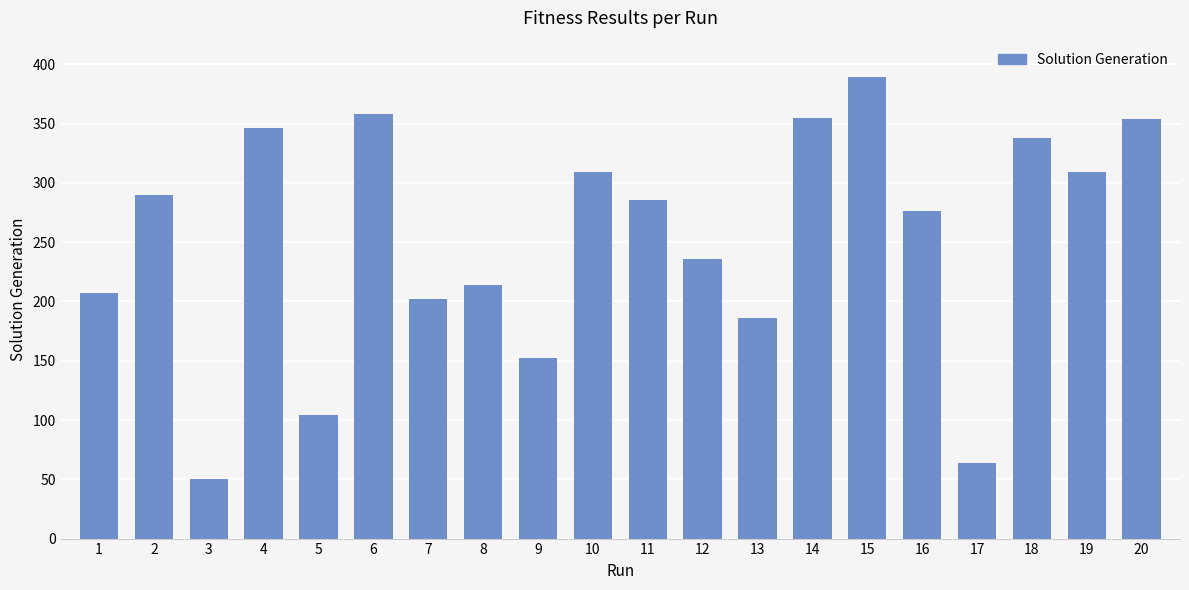

What is the value of the 16th bar from the left?

276